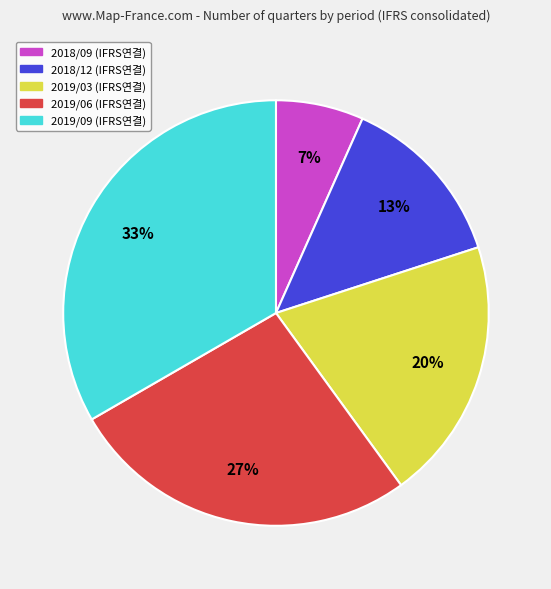

Combined, do 2019/09 and 2019/03 account for over 50%?

Yes